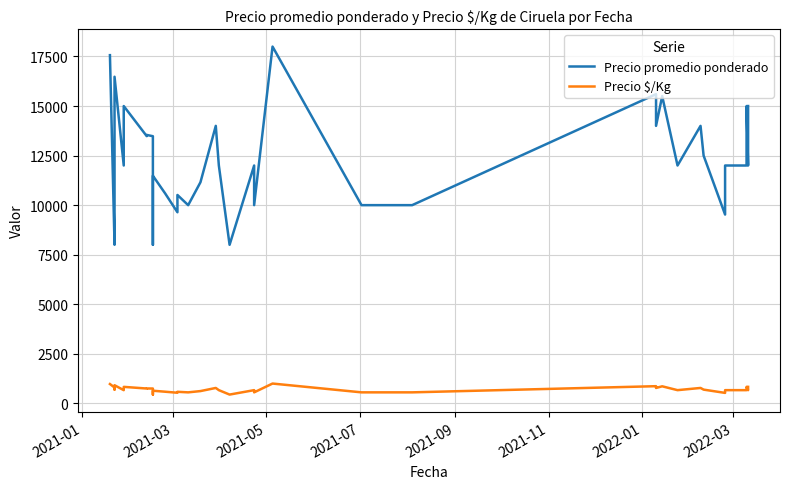

How many interior local peaks does the Precio promedio ponderado series have?

12